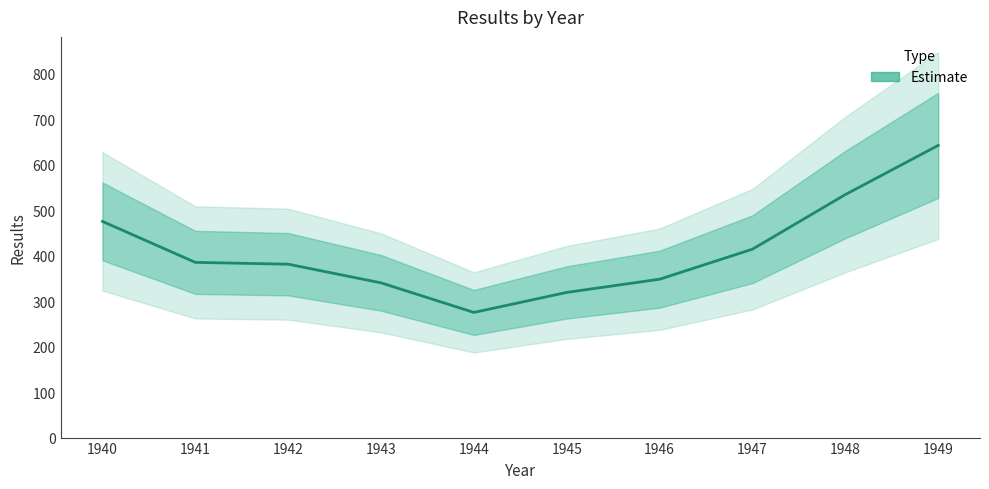

Reading left to right, extract all data points from this chart.

1940=475	1941=385	1942=381	1943=340	1944=275	1945=319	1946=348	1947=414	1948=534	1949=642